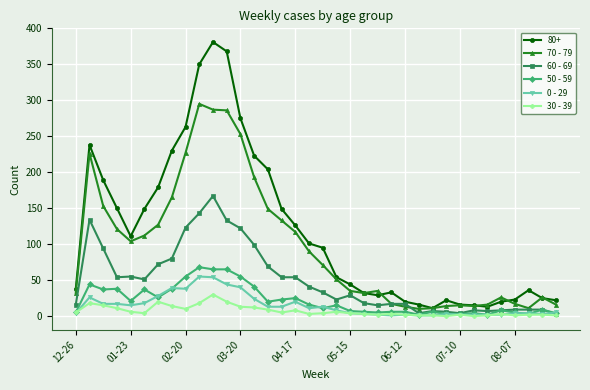

How many lines are shown in the chart?

6